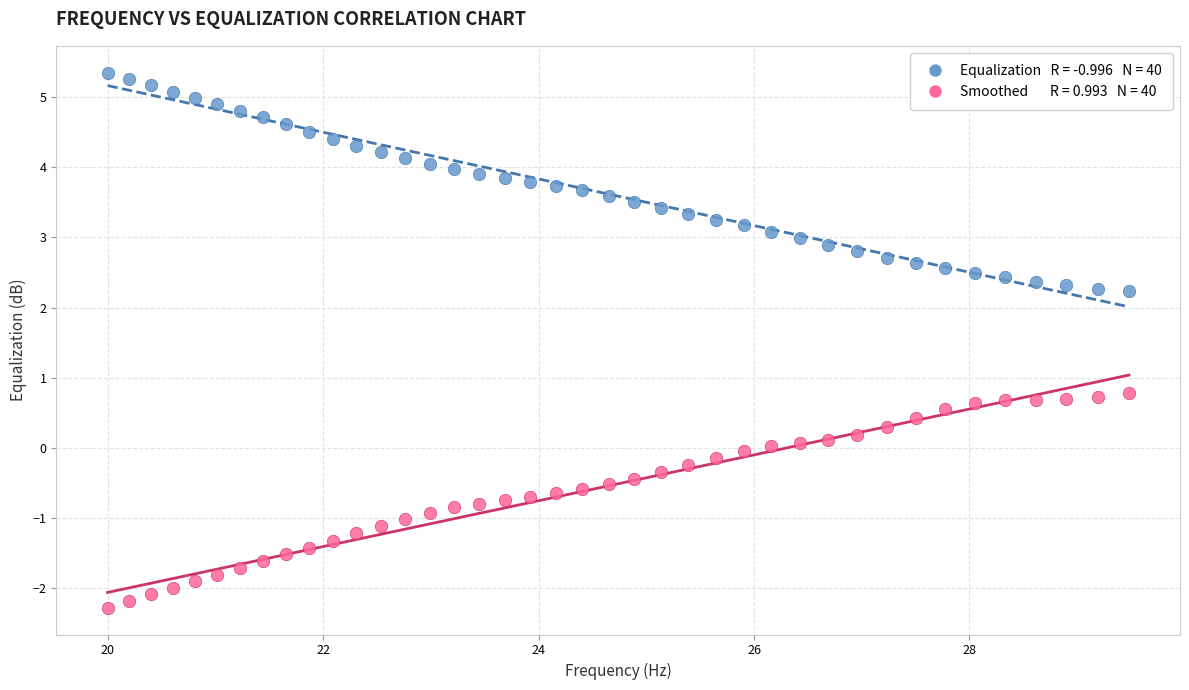

Across all data points, what is the range of Y values (max minus min)?

7.6